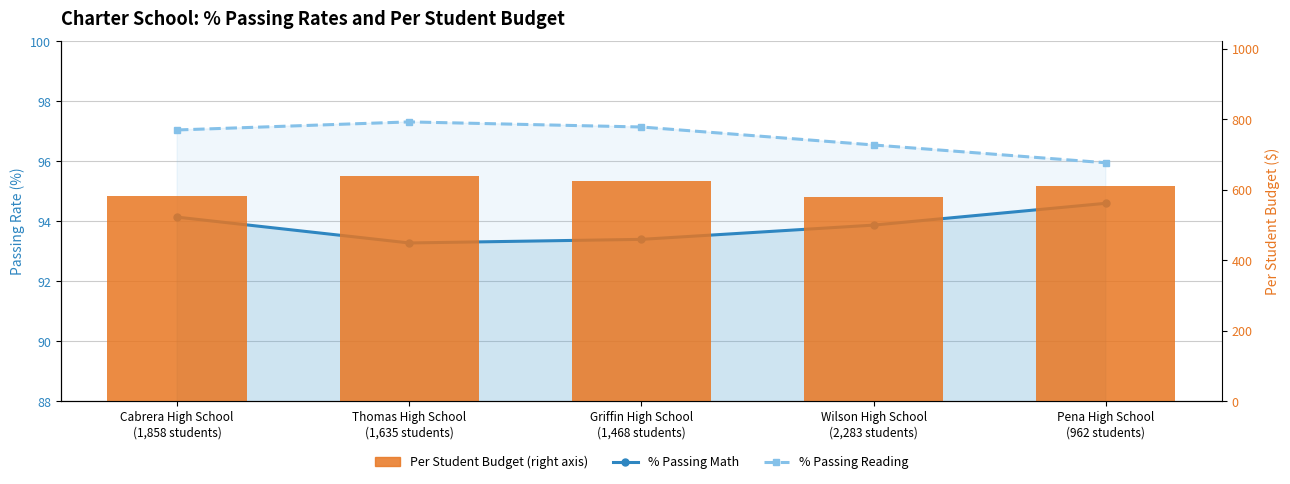

At which category is the sum across all series the highest?

Thomas High School
(1,635 students)